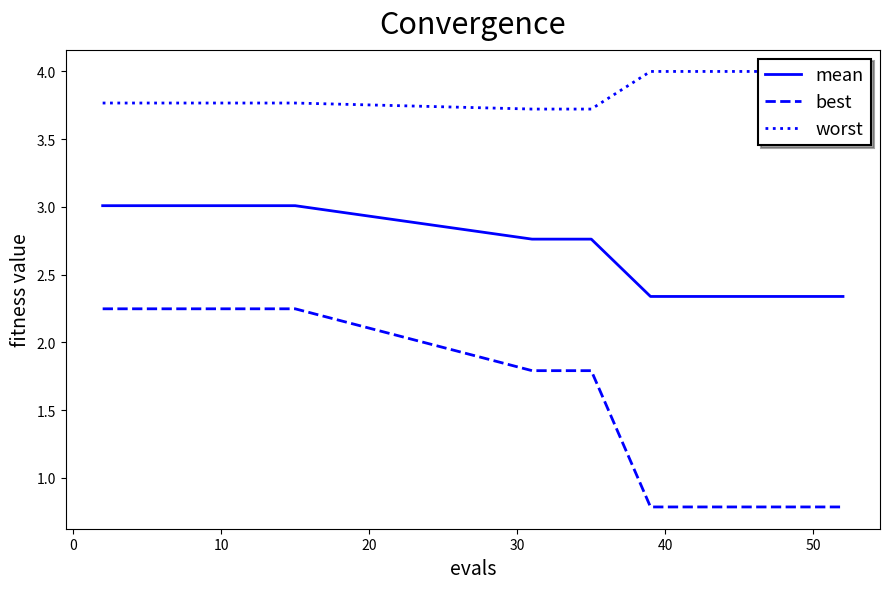

Reading left to right, extract all data points from this chart.

mean: 3.0	3.0	3.0	3.0	3.0	3.0	3.0	3.0	2.8	2.8	2.8	2.3	2.3	2.3	2.3	2.3	2.3	2.3	2.3	2.3
best: 2.2	2.2	2.2	2.2	2.2	2.2	2.2	2.2	1.8	1.8	1.8	0.8	0.8	0.8	0.8	0.8	0.8	0.8	0.8	0.8
worst: 3.8	3.8	3.8	3.8	3.8	3.8	3.8	3.8	3.7	3.7	3.7	4.0	4.0	4.0	4.0	4.0	4.0	4.0	4.0	4.0